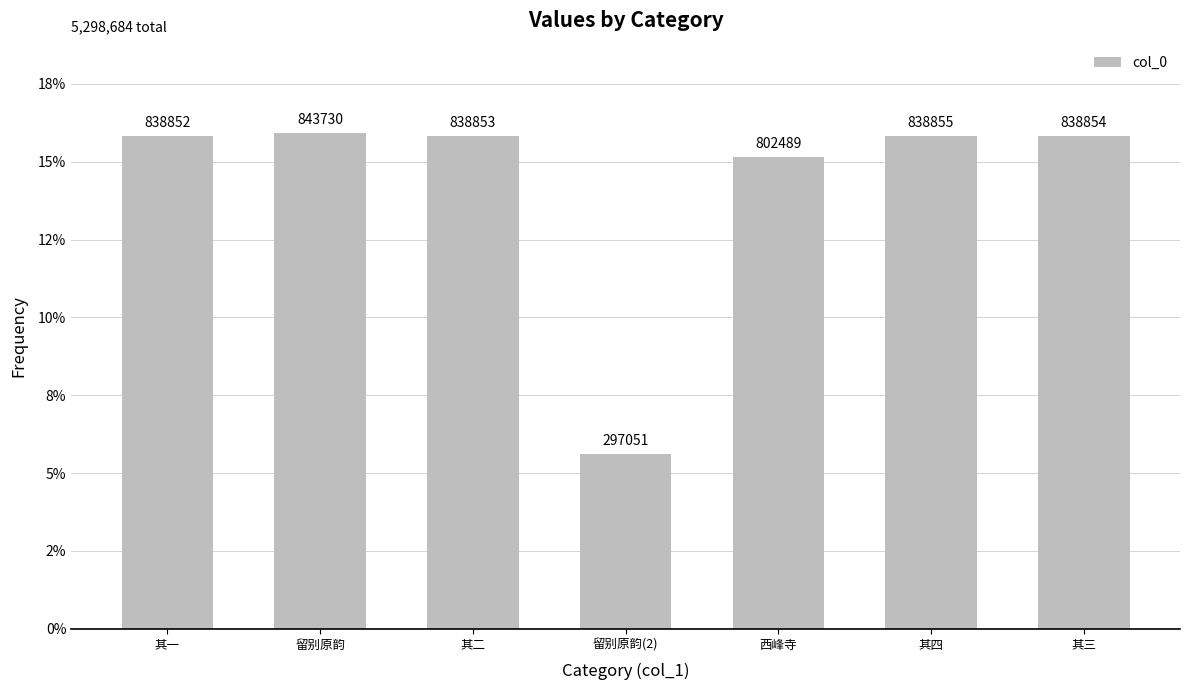

Which label corresponds to the smallest value in the chart?

留别原韵(2)